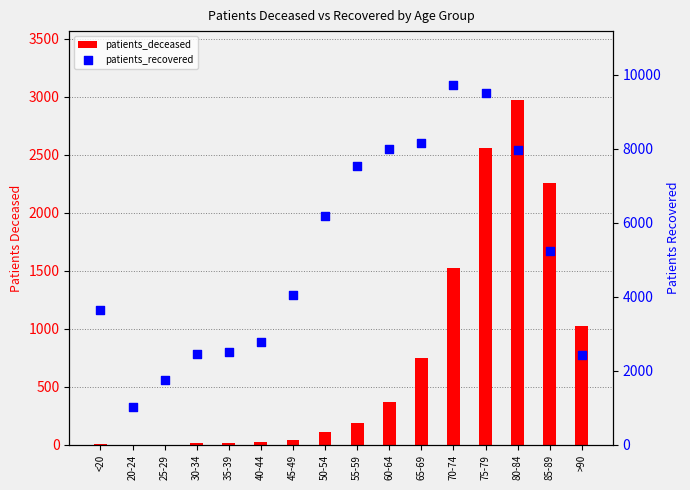

Which series reaches the minimum Y coordinate?

patients_deceased